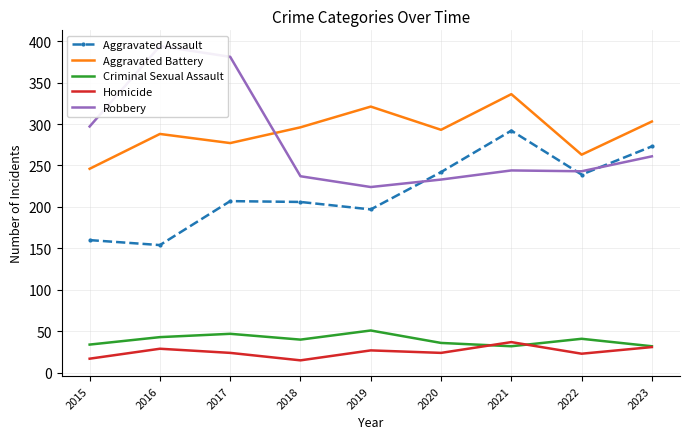

At which category is the sum across all series the highest?

2021